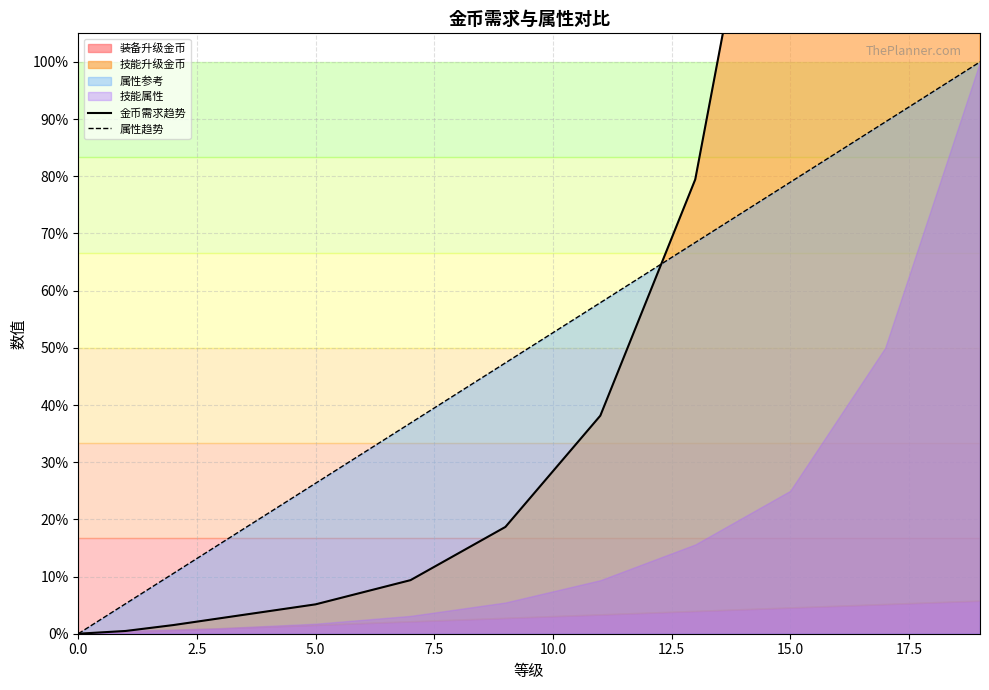

What is the difference between the second highest and minimum values in the 属性趋势 series?

0.9